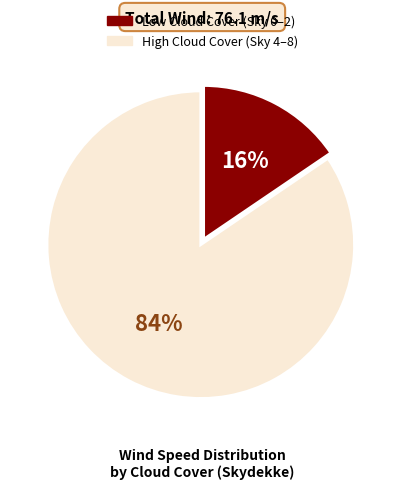

Is there any slice that represents more than half of the pie?

Yes